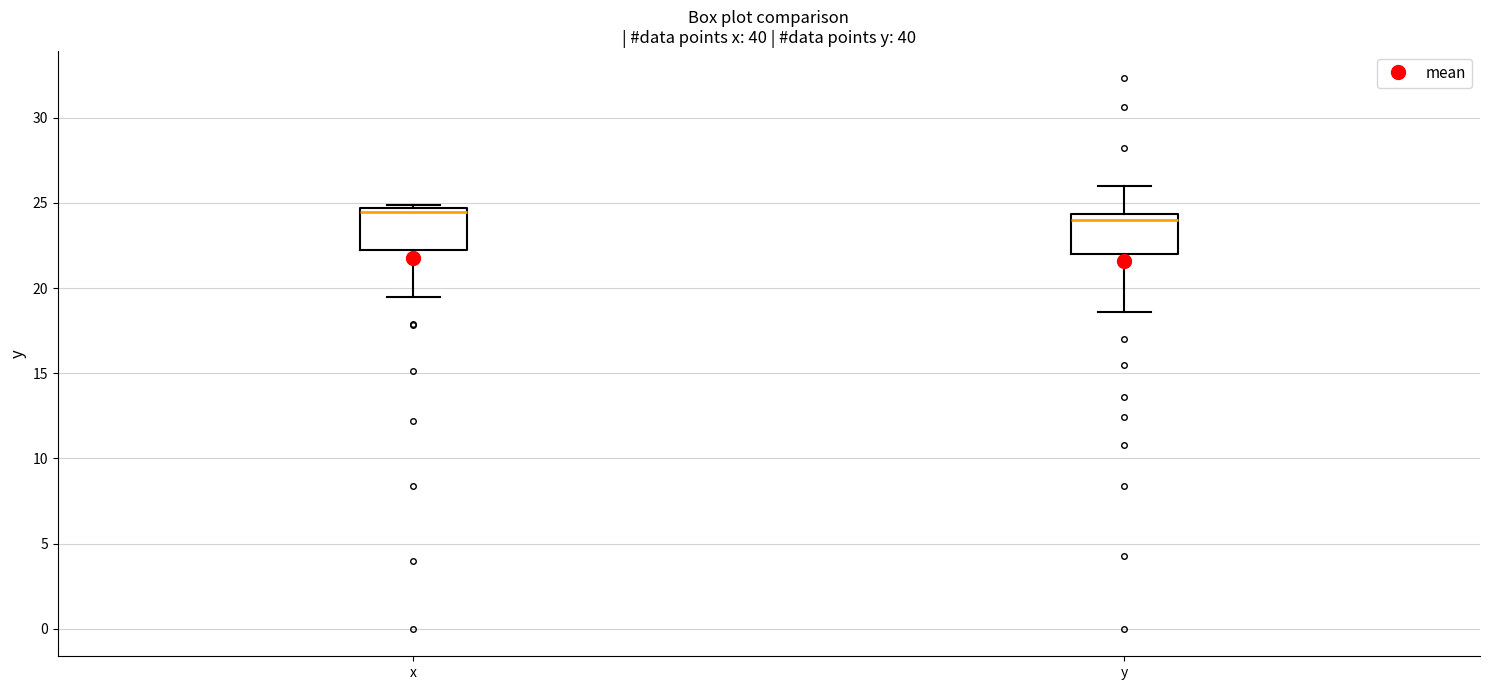

Reading left to right, transcribe this box plot: for each box, give where its median line is, the range the box spans, and where its two whiskers end, as read against the y-axis. The values are not printed on the chart, so give them approximately, as read against the axis.

x: median 24.5 (just below the box's upper edge), box 22.0 to 24.5, whiskers 19.5 to 25.0
y: median 24.0, box 22.0 to 24.5, whiskers 18.5 to 26.0